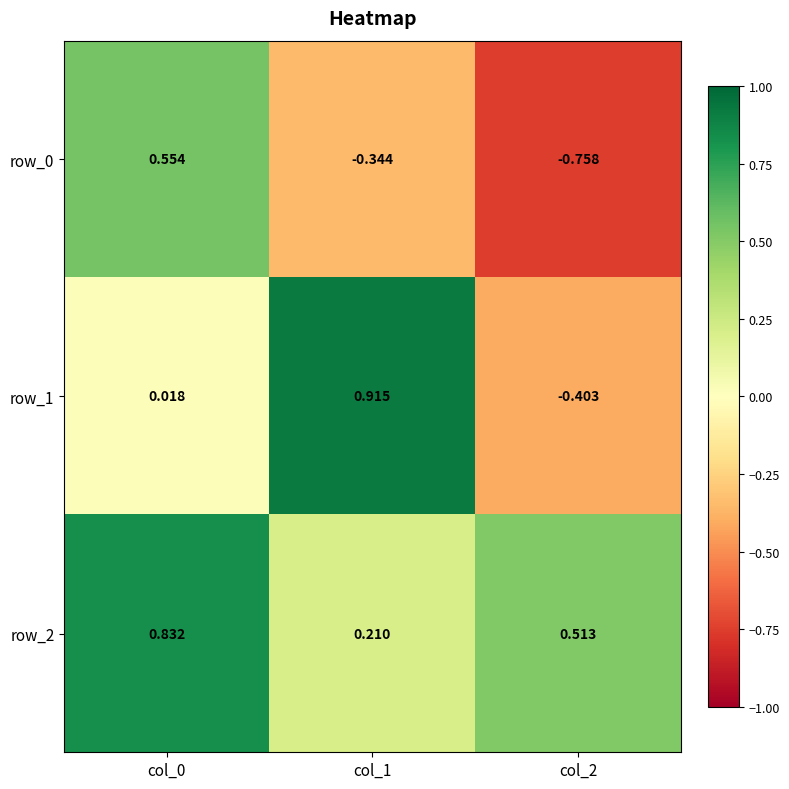

How many data points in row_1 are above 0?

2